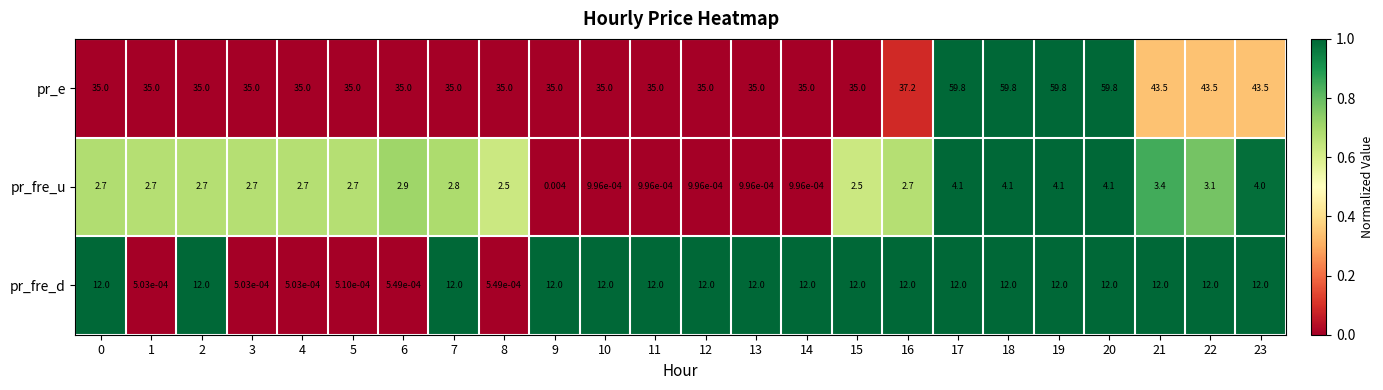

Between 11 and 15, which series saw the biggest shift?

pr_fre_u